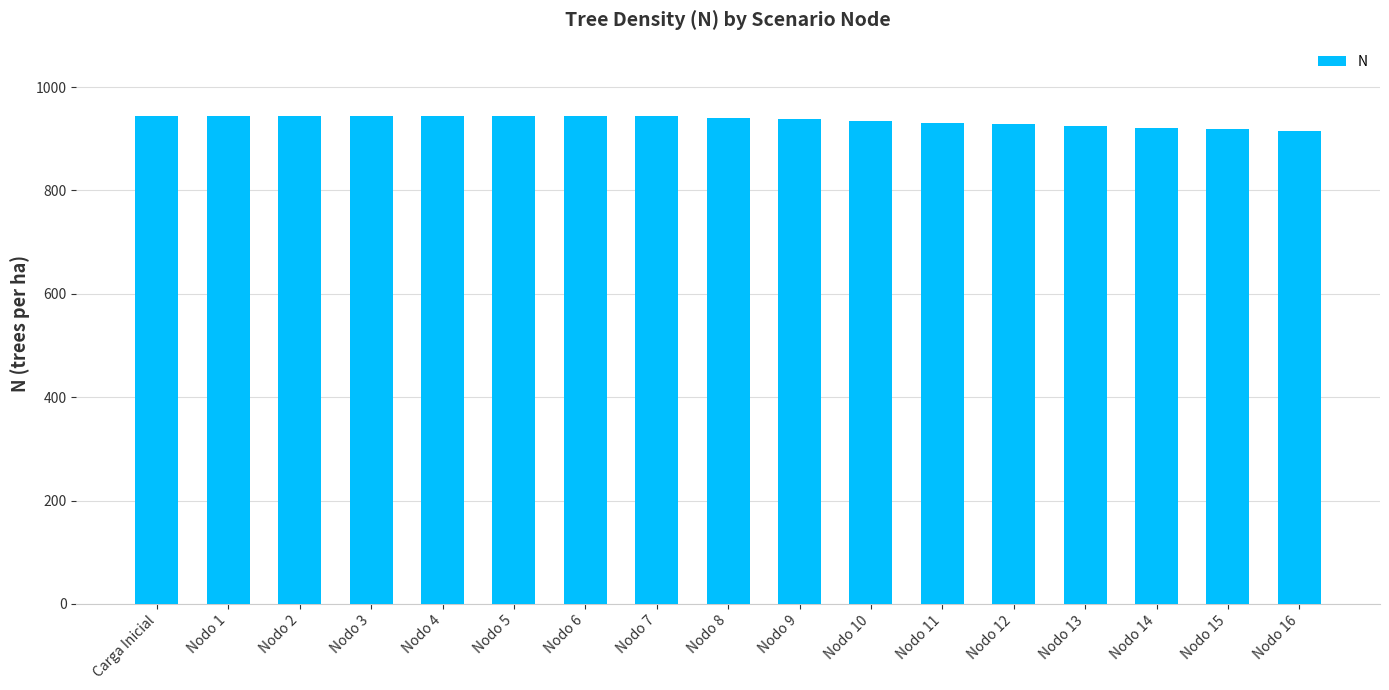

Where does the data first go above 941?

Carga Inicial